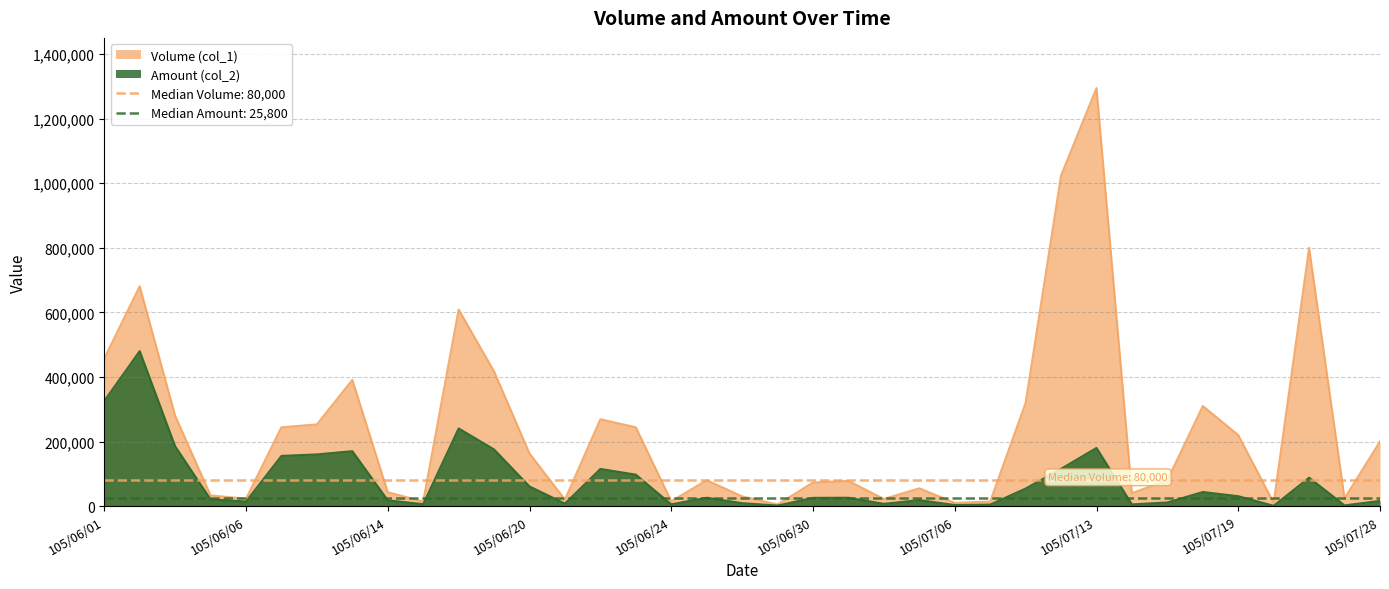

How many series are shown in this chart?

2